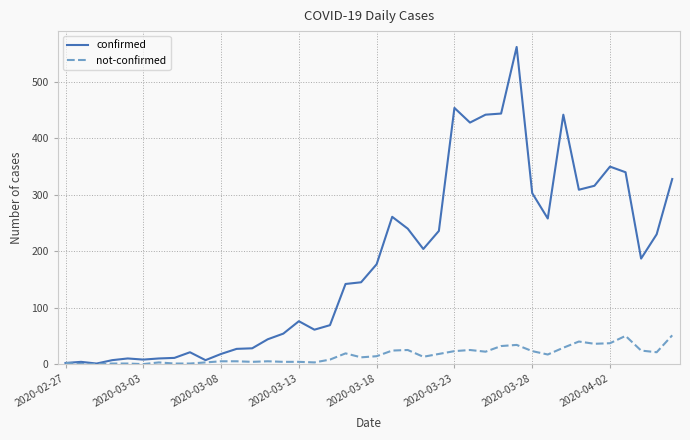

Which series has the largest range (max minus min)?

confirmed